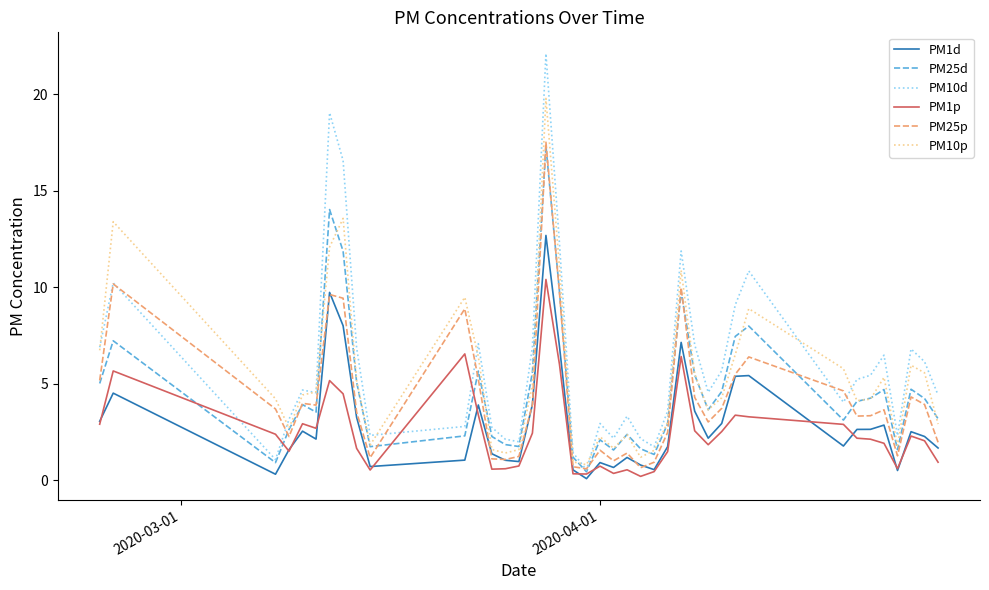

How many times do PM10d and PM1p cross each other?

4